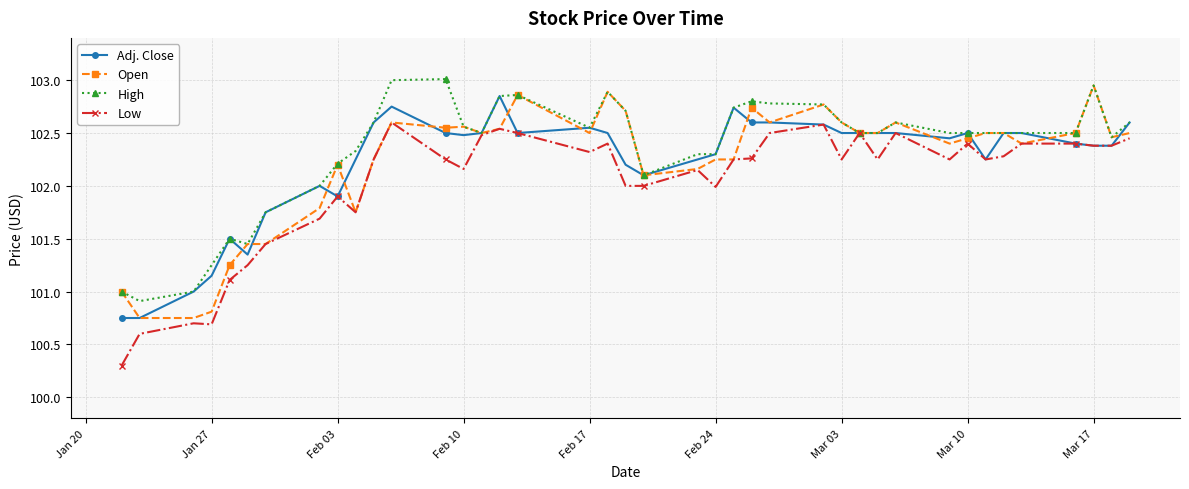

True or false: Adj. Close has more than 0 points higher than both neighbors.

True